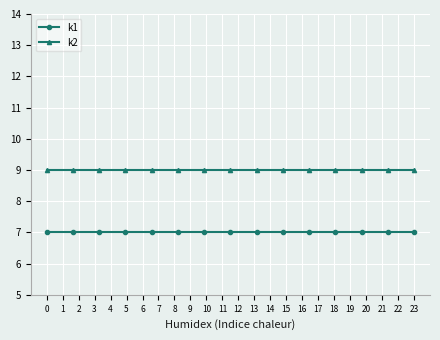

What is the minimum value for k1?

7